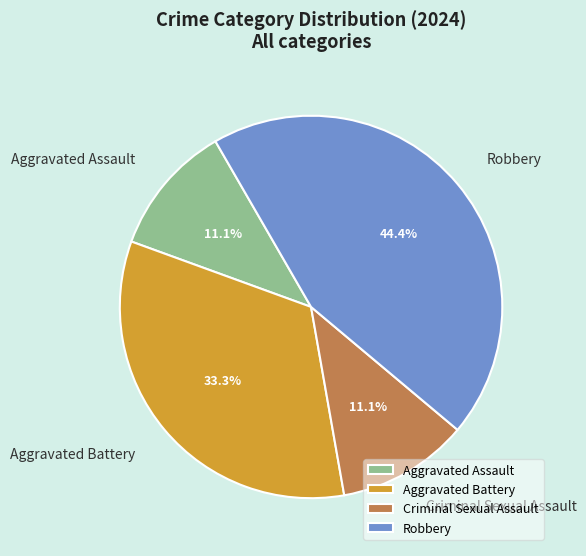

Between Aggravated Assault and Robbery, which is larger?

Robbery